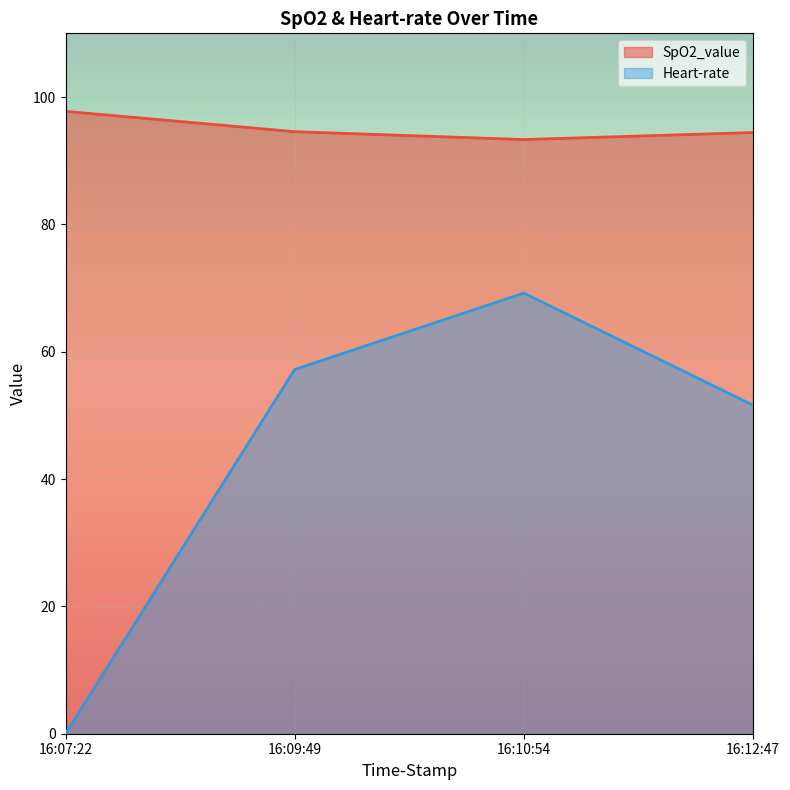

List the series in order of their overall mean, highest first.

SpO2_value, Heart-rate